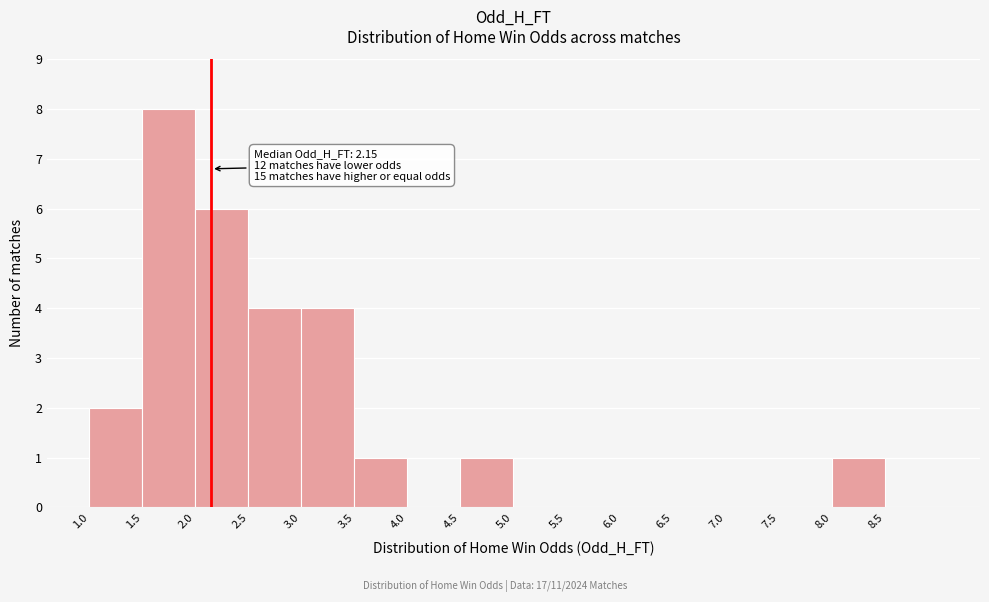

Which range on the x-axis has the tallest bar?

1.5 to 2.0